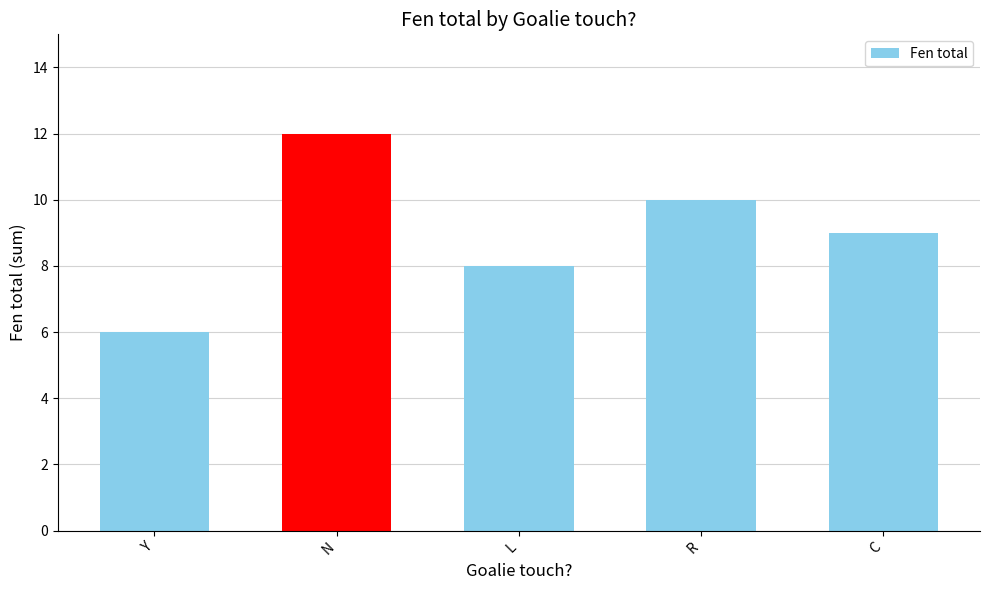

Reading left to right, transcribe all the data shown in this chart.

6	12	8	10	9